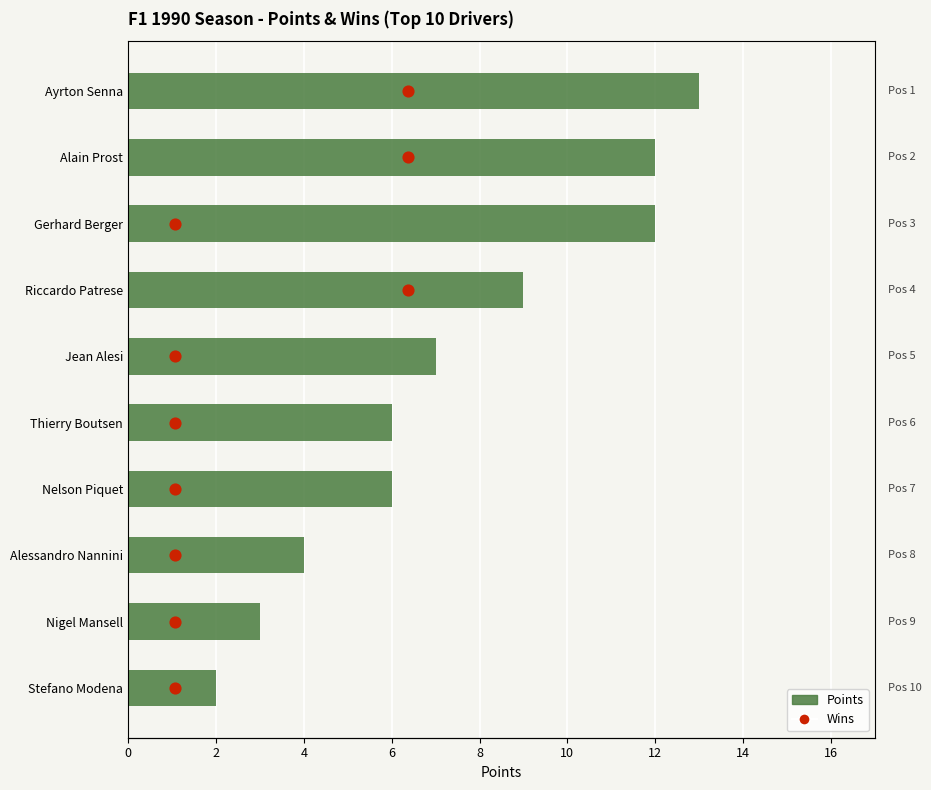

Which series has the largest total across all categories?

Points